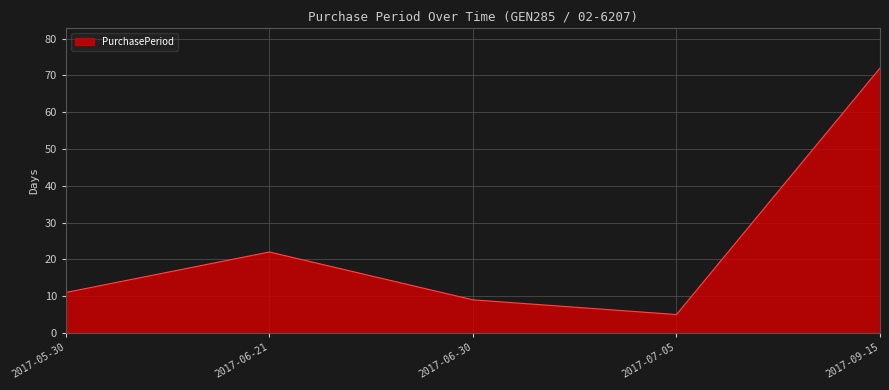

True or false: there are more than 0 points higher than both neighbors.

True